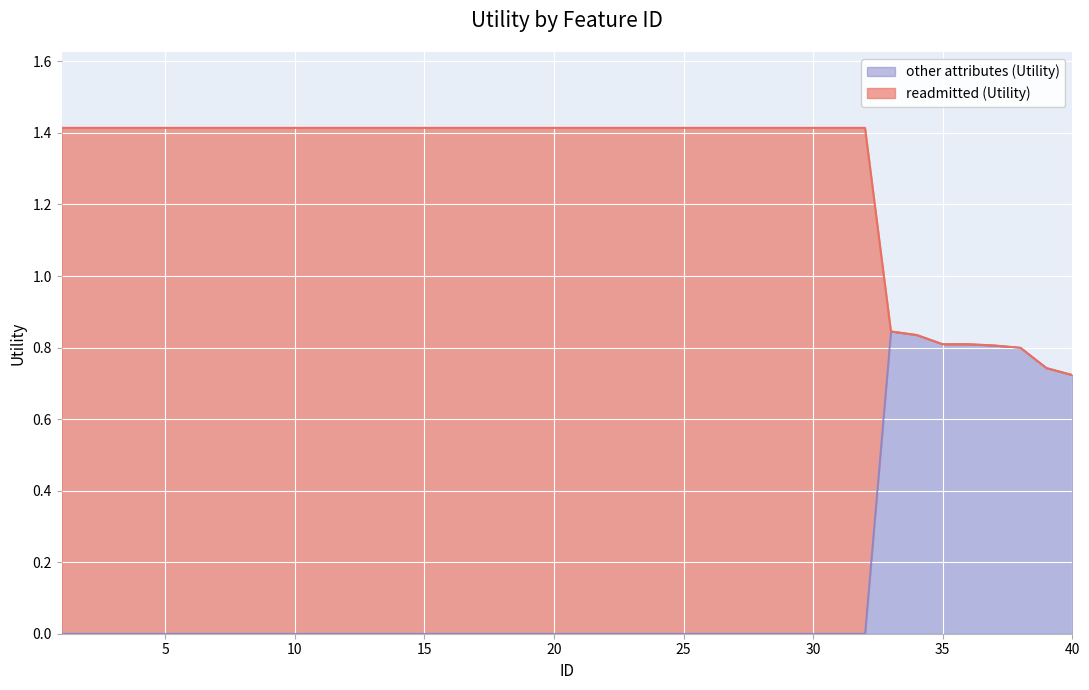

How many positive values does the other attributes (Utility) series have?

8